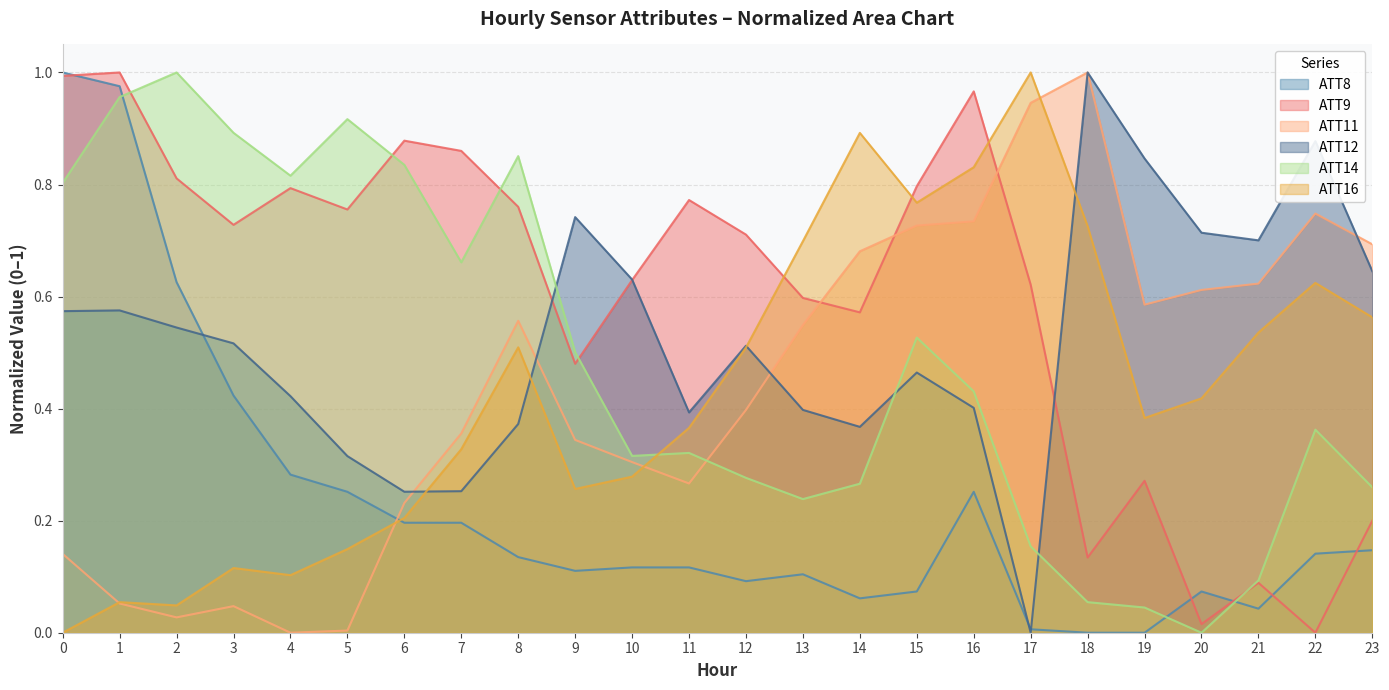

Does the chart display data point markers on the line(s)?

No